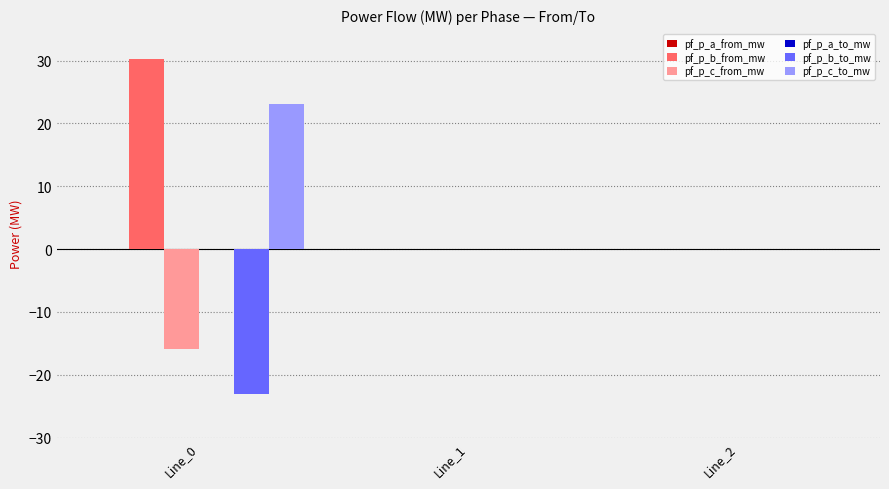

Does the chart contain stacked bars?

No